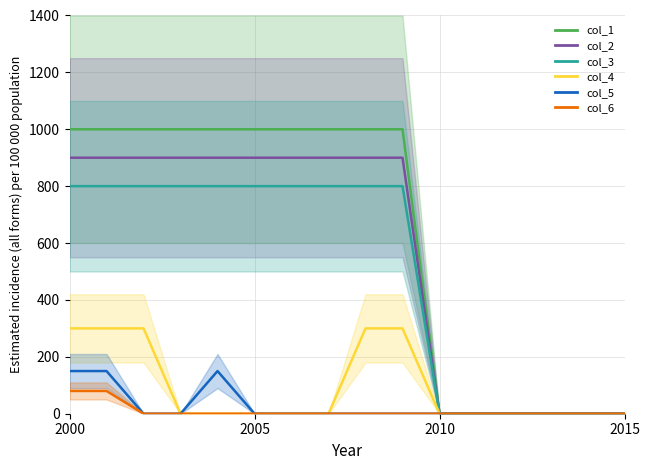

Between 8 and 5, which is larger?

8